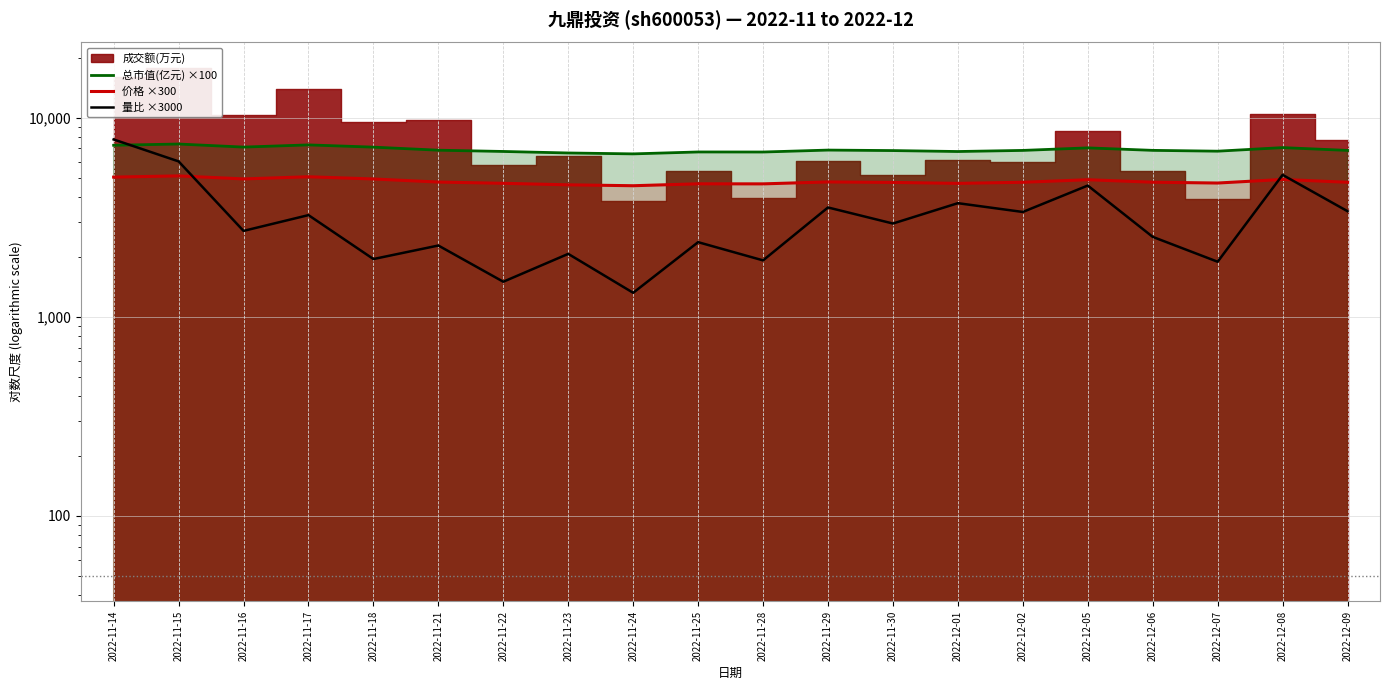

What position from the left is 2022-12-06?

17